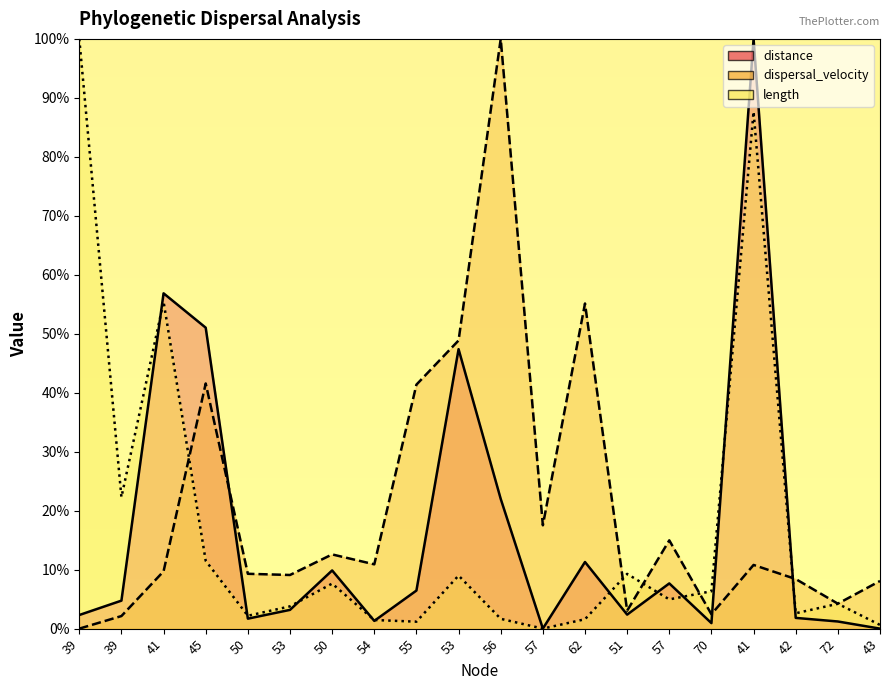

How many intersections are there between distance and dispersal_velocity?

3